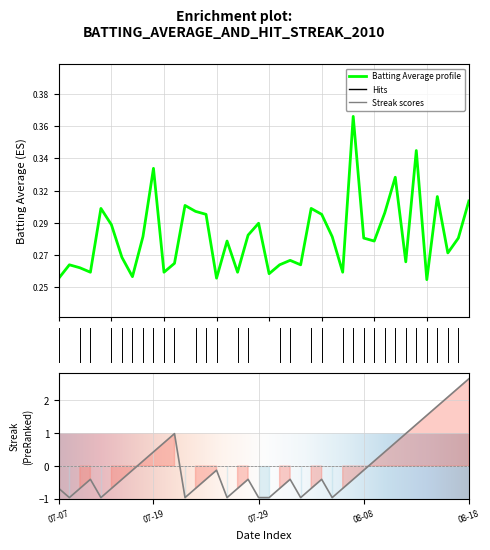

Is this an area chart (filled region under the line)?

No